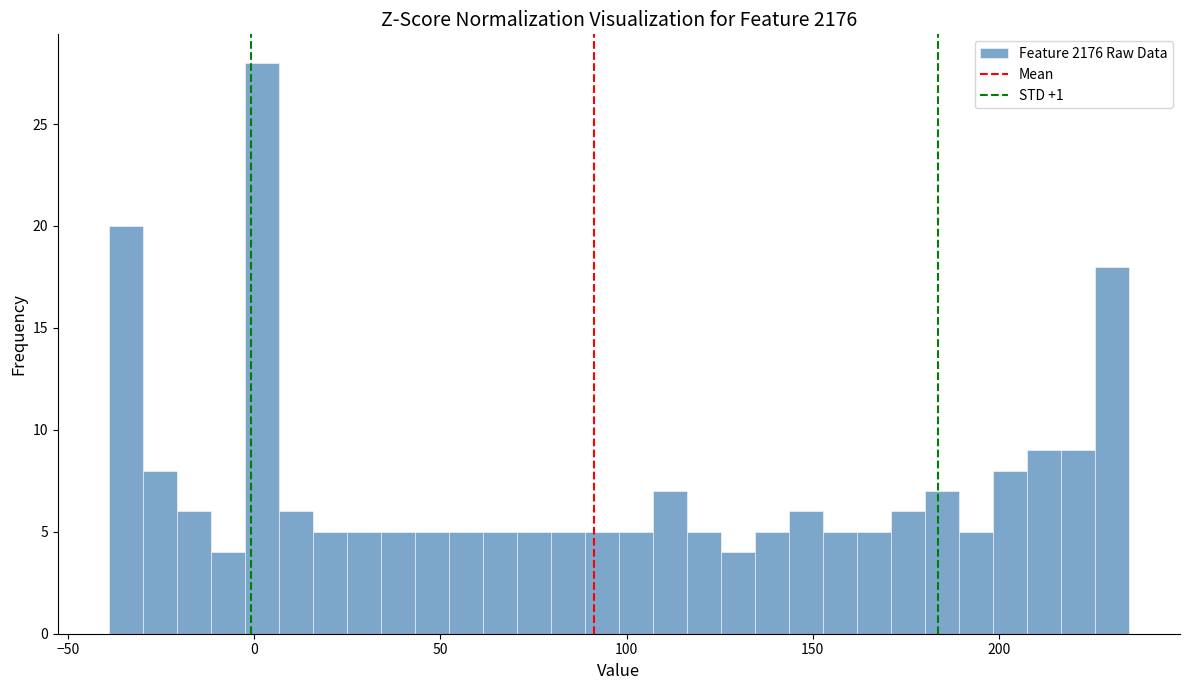

Around what value on the x-axis is the tallest bar? Give the approximate position of its centre, as read against the axis.

0